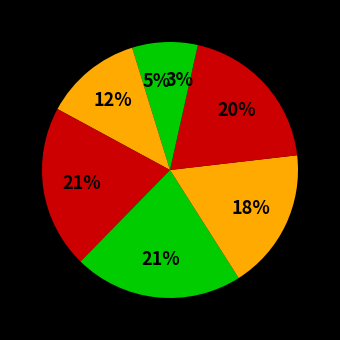

Count the number of slices in the pie.

7